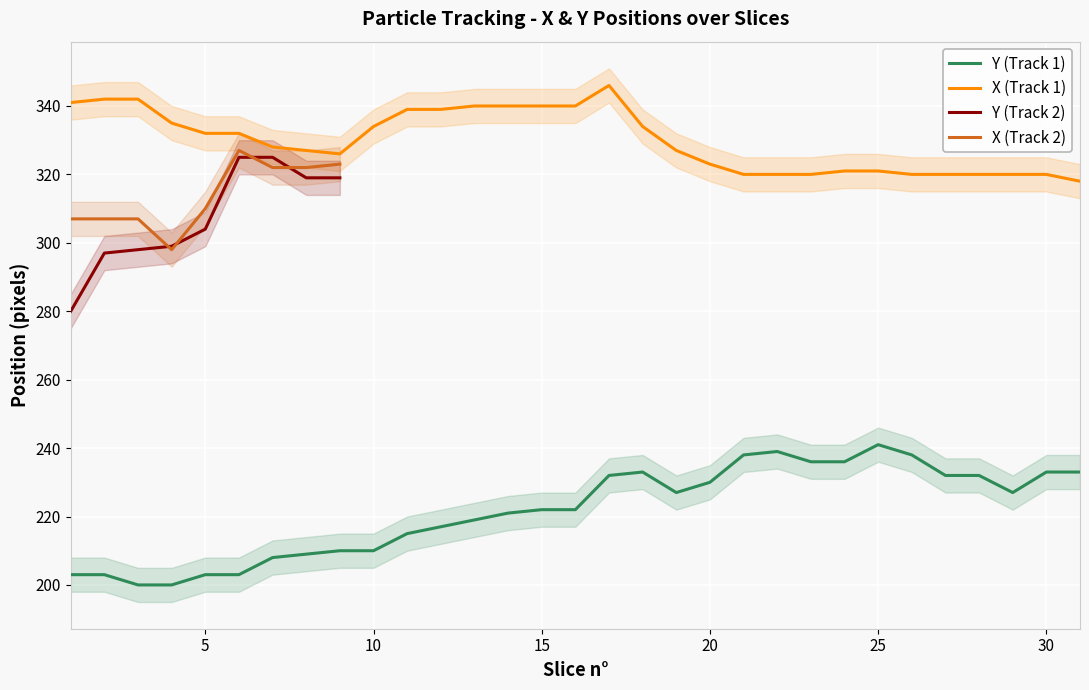

Is this an area chart (filled region under the line)?

No